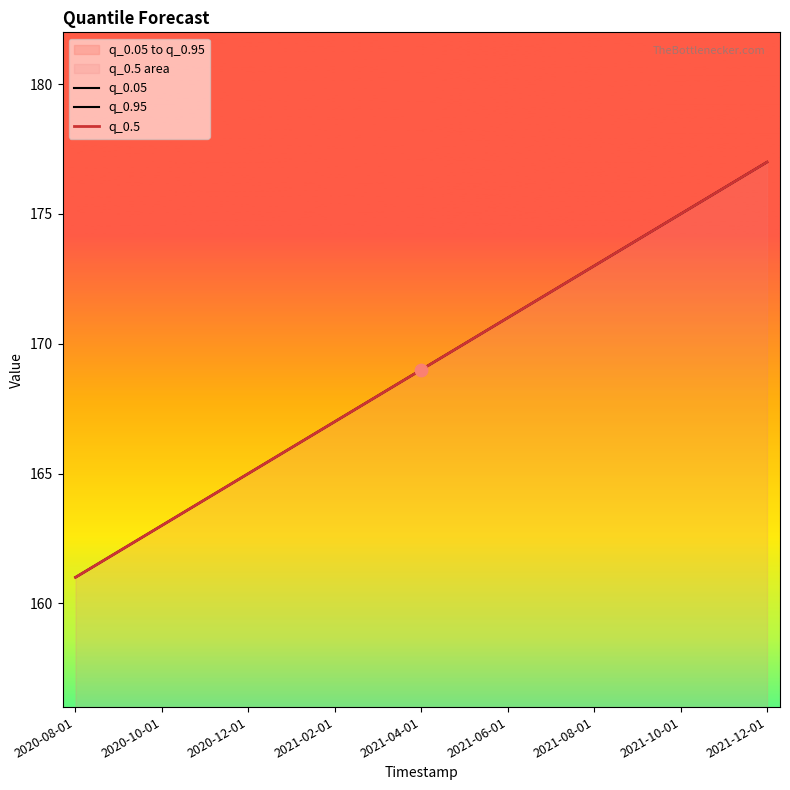

Which series has the widest spread of Y values?

q_0.05